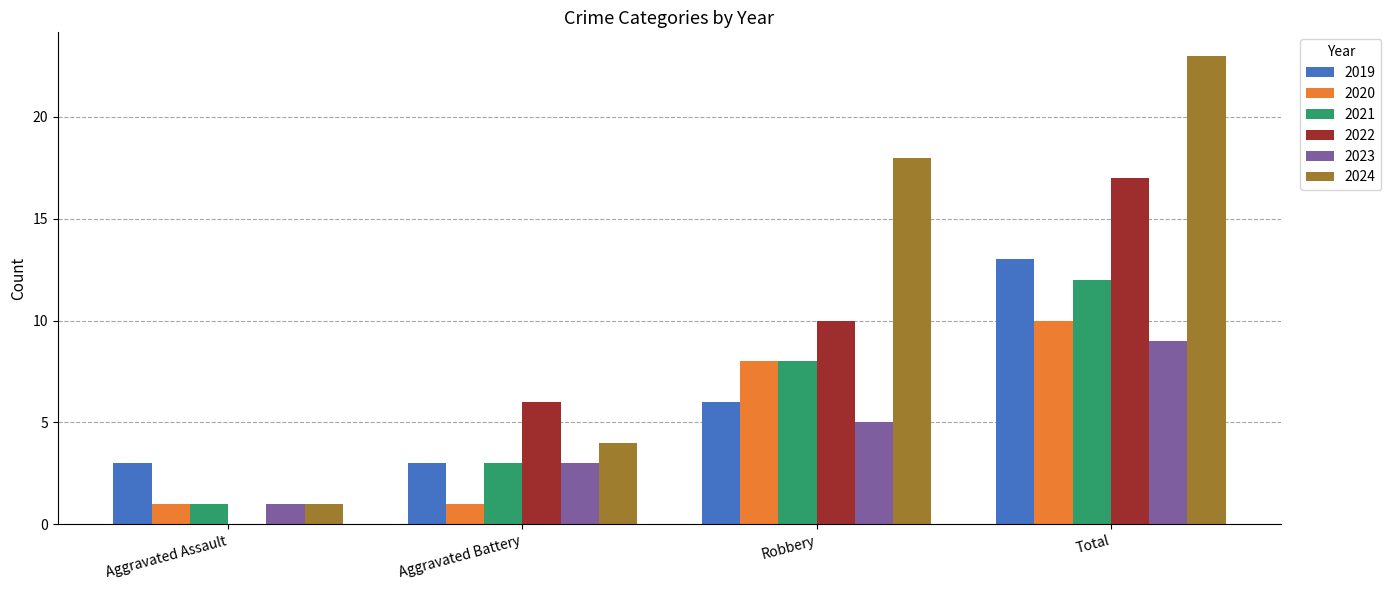

How many distinct data groups are displayed?

6